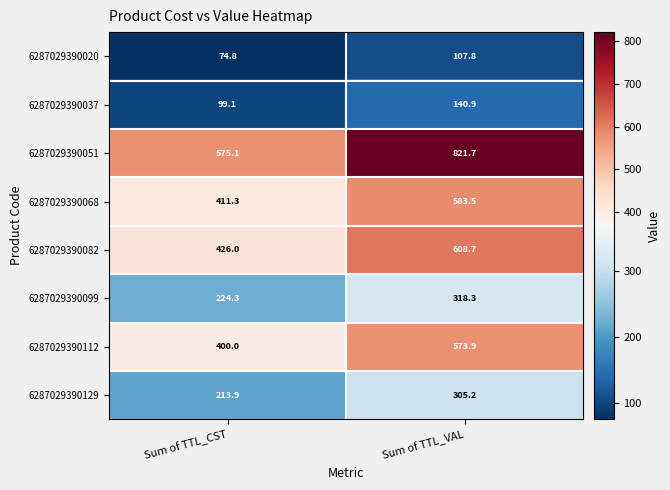

How many values in the 6287029390051 series exceed 821?

1